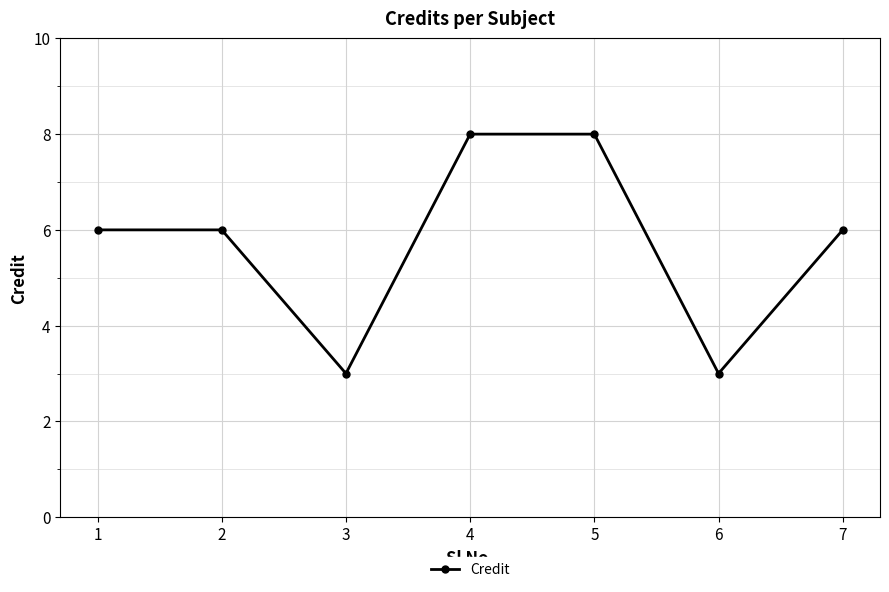

What is the ratio of the value at 3 to the value at 7?

0.5